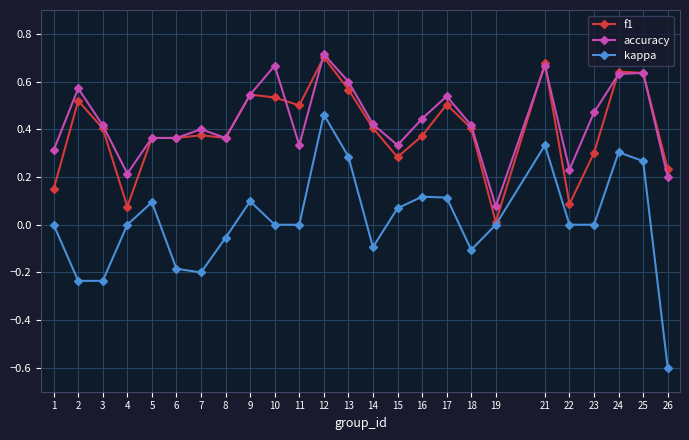

What is the smallest value displayed?

-0.6